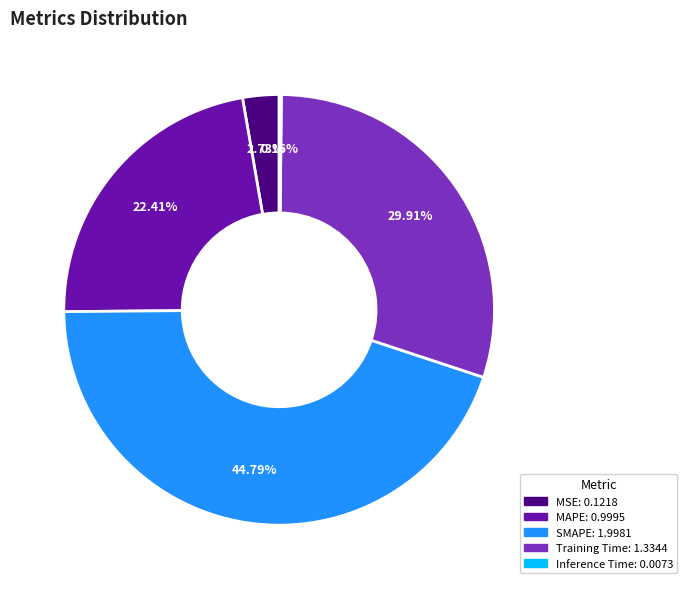

Approximately how many times larger is the value at SMAPE compared to Training Time?

1.5